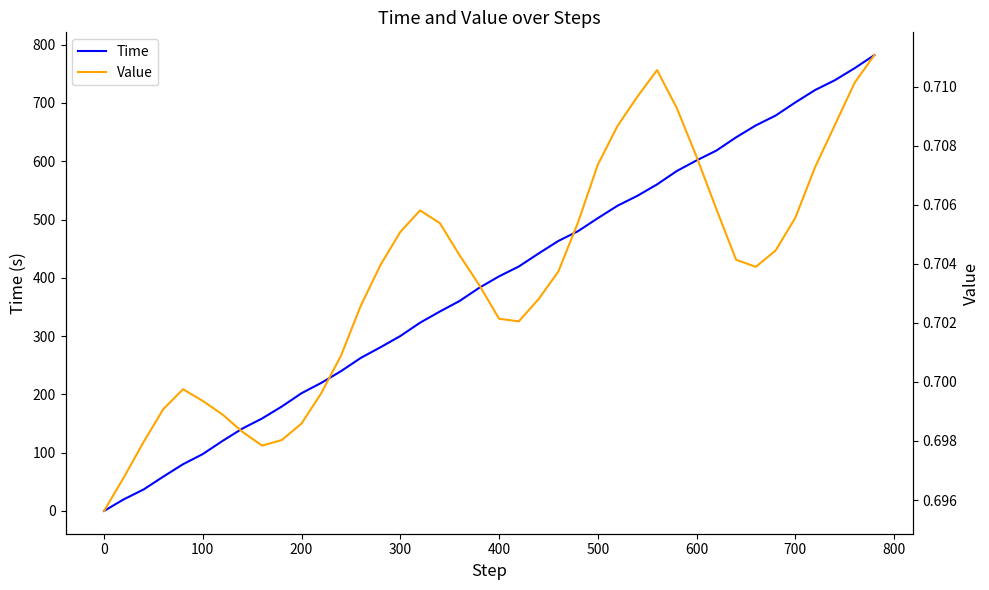

What is the greatest value displayed?

782.1